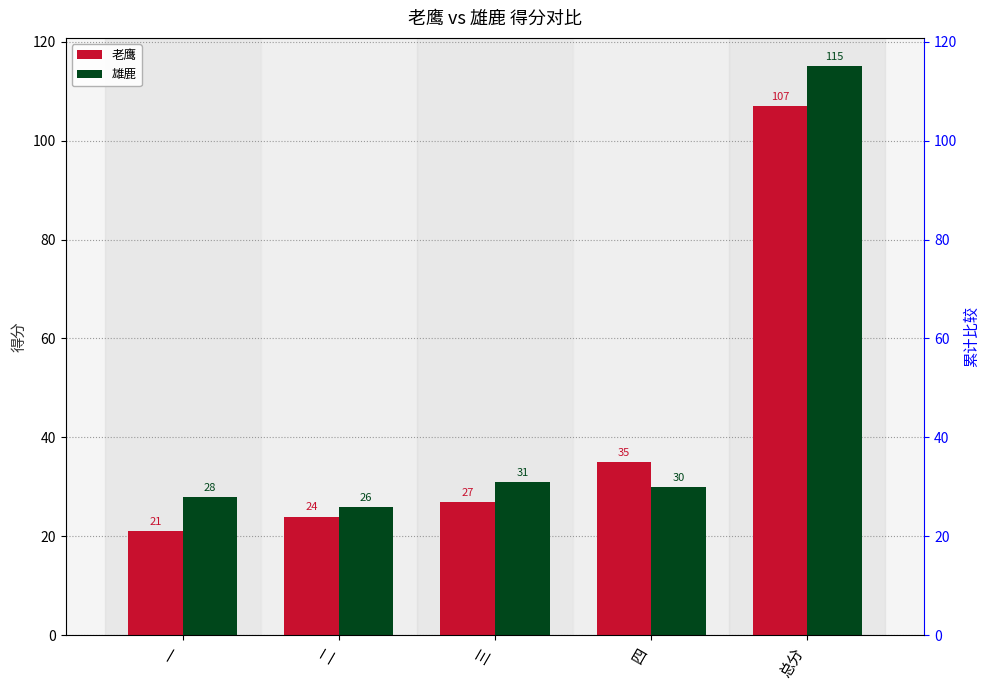

What is the average value of the 老鹰 series?

43